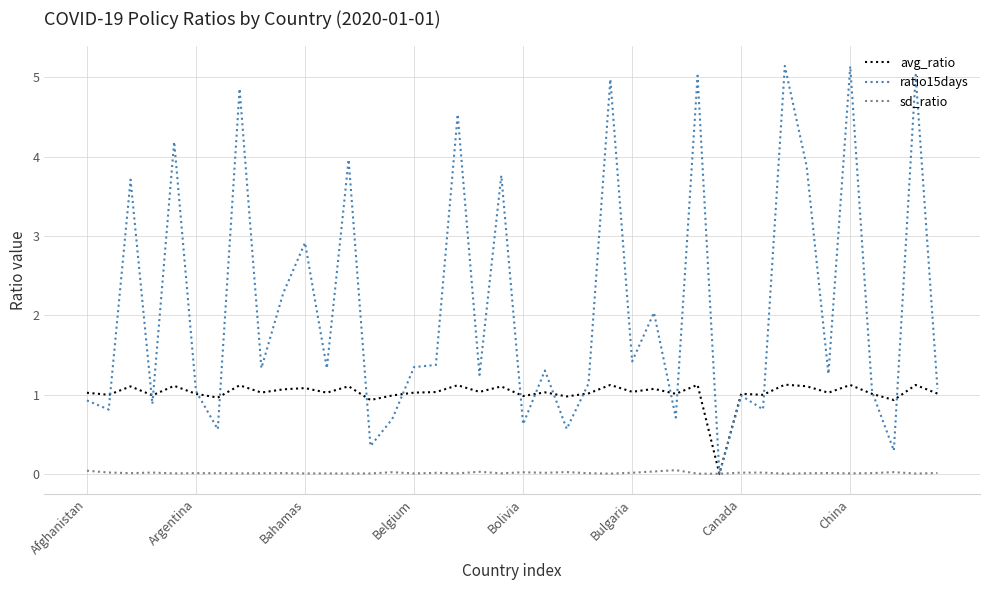

True or false: ratio15days has more than 0 points higher than both neighbors.

True